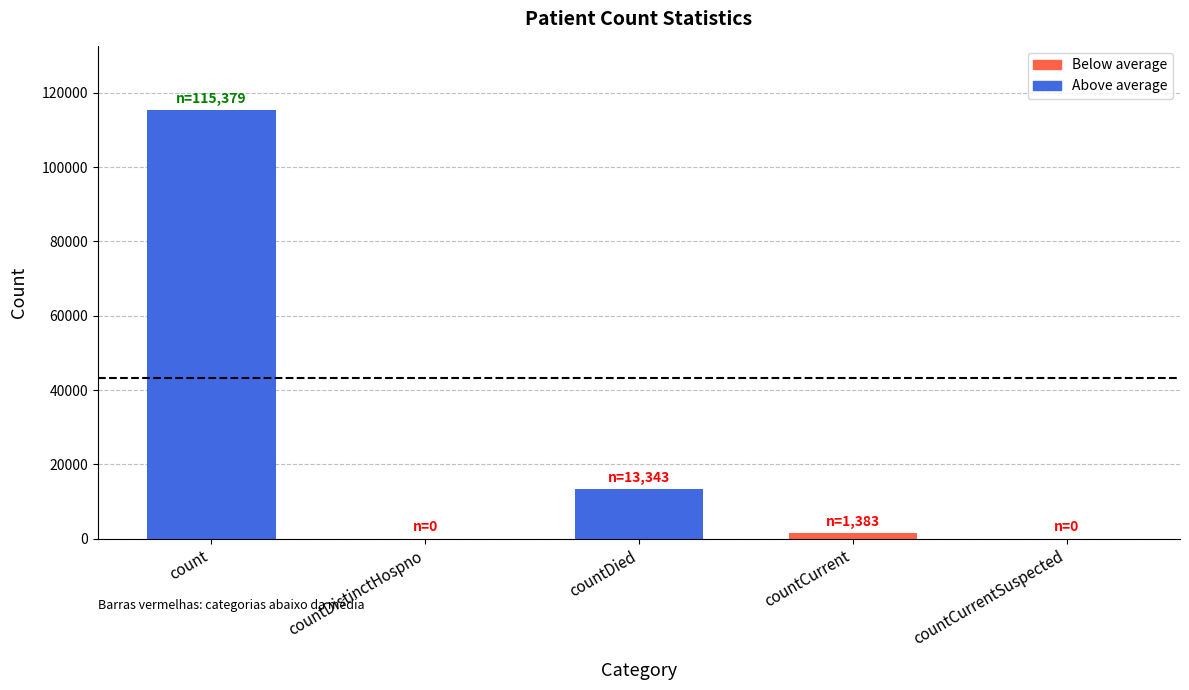

At which label is the value closest to 57689?

countDied